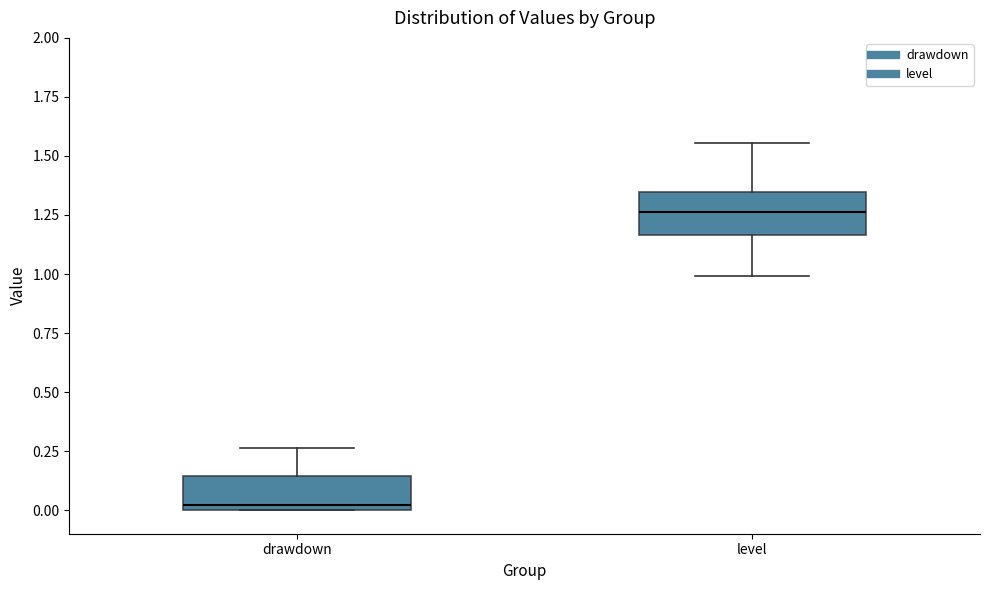

Reading left to right, read every box against the y-axis: the position of its median line, the range the box covers, and the ends of its whiskers. The values are not printed on the chart, so give them approximately, as read against the axis.

drawdown: median 0.00 (just above the box's lower edge), box 0.00 to 0.15, whiskers 0.00 to 0.25
level: median 1.25, box 1.15 to 1.35, whiskers 1.00 to 1.55